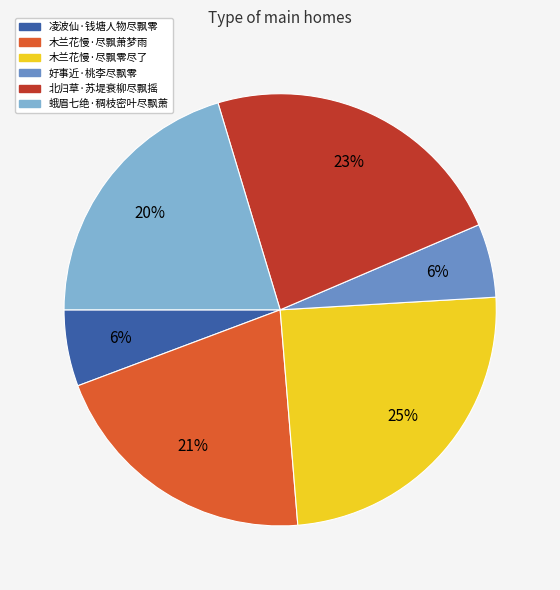

What is the largest slice in the pie chart?

木兰花慢·尽飘零尽了